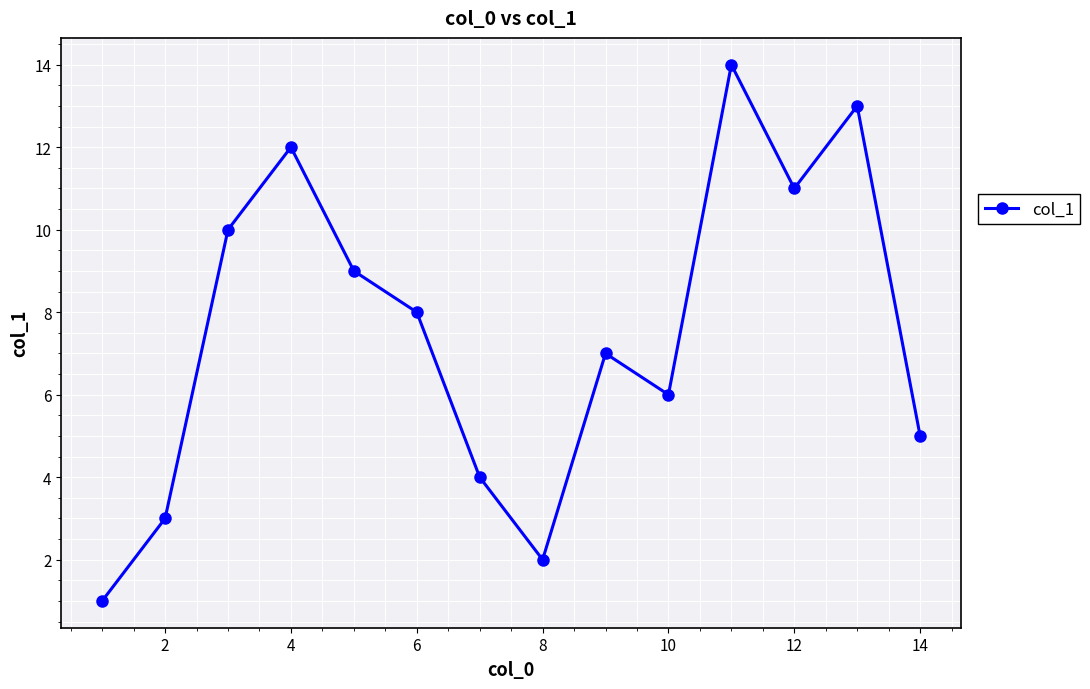

How many interior local valleys (lower than both neighbors) does the data have?

3